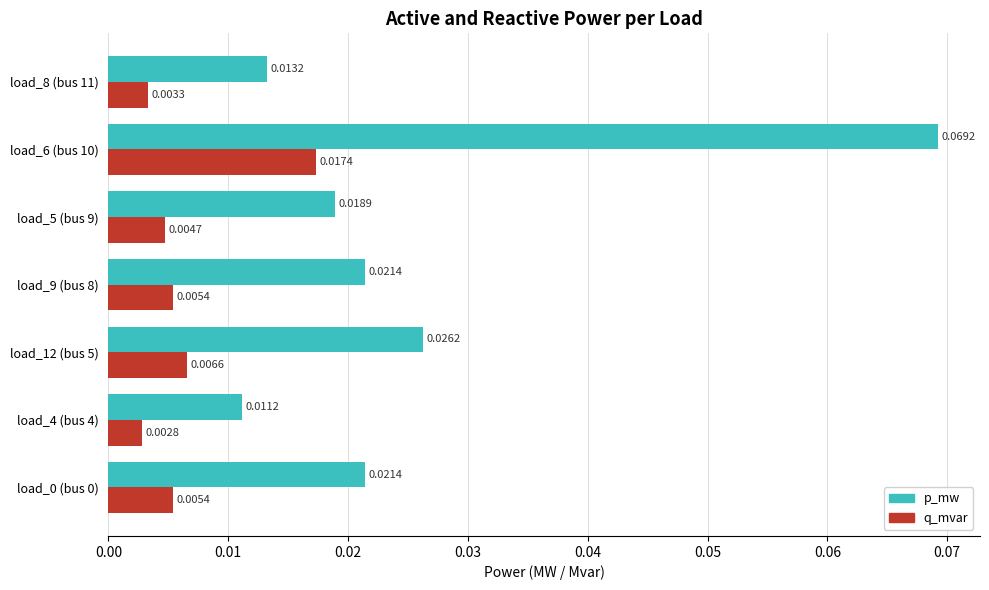

At which category is the sum across all series the highest?

load_6 (bus 10)